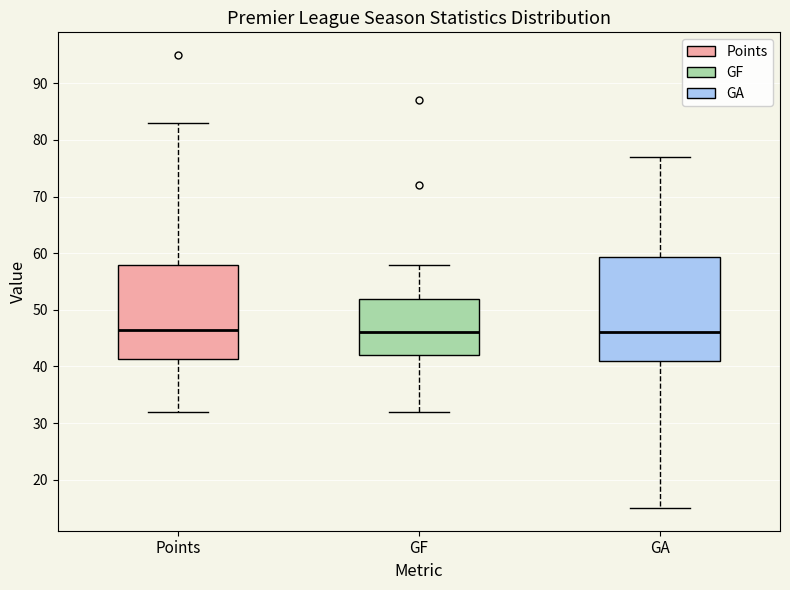

Reading left to right, read every box against the y-axis: the position of its median line, the range the box covers, and the ends of its whiskers. The values are not printed on the chart, so give them approximately, as read against the axis.

Points: median 47, box 41 to 58, whiskers 32 to 83
GF: median 46, box 42 to 52, whiskers 32 to 58
GA: median 46, box 41 to 59, whiskers 15 to 77